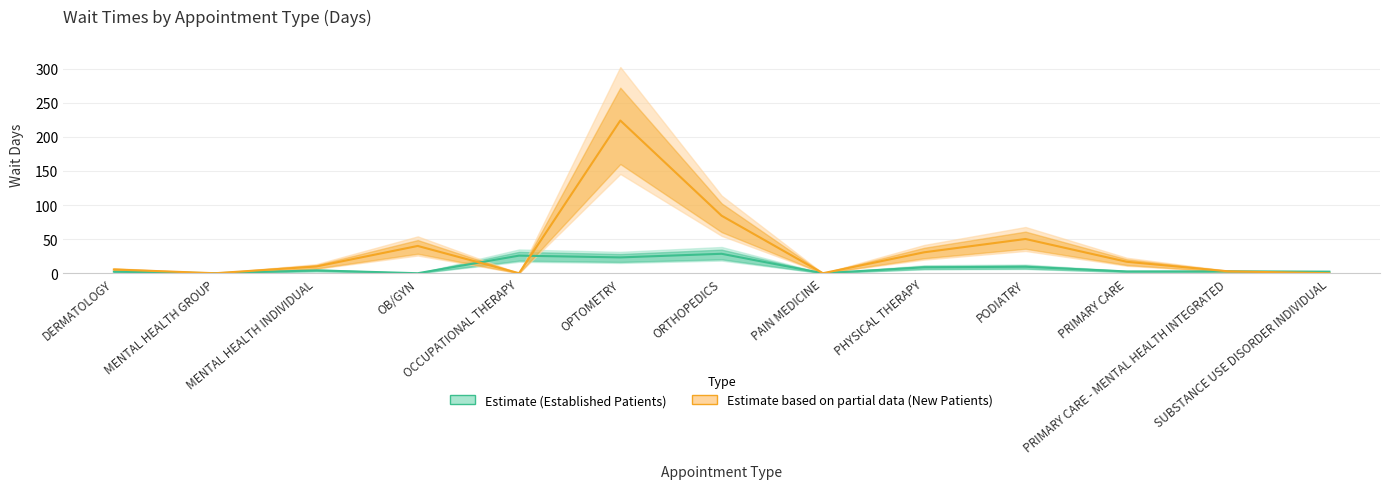

Reading left to right, extract all data points from this chart.

Estimate (Established Patients): 2.3	0.0	4.2	0.0	25.8	23.2	28.5	0.0	8.7	9.5	2.6	2.7	2.3
Estimate based on partial data (New Patients): 5.5	0.0	9.9	40.0	0.0	223.9	84.3	0.0	30.7	50.2	16.8	2.8	0.0